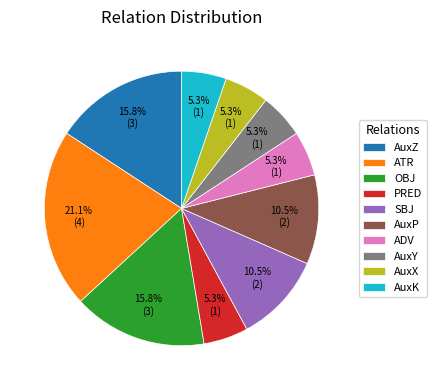

Is it true that ADV is 5% of the pie?

True